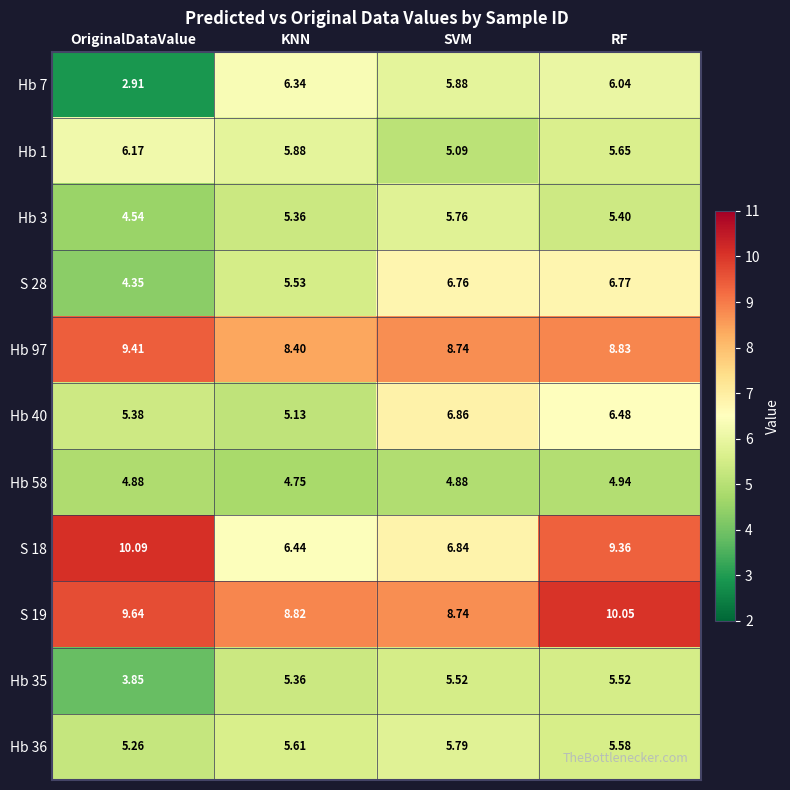

Count the number of categories in the chart.

4